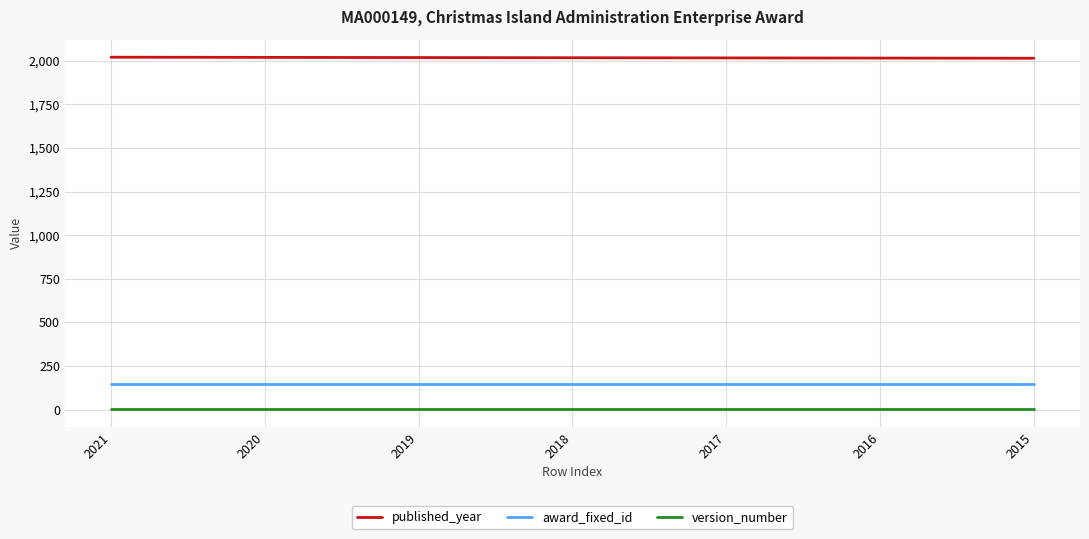

What value does the award_fixed_id series have at 2015?

149